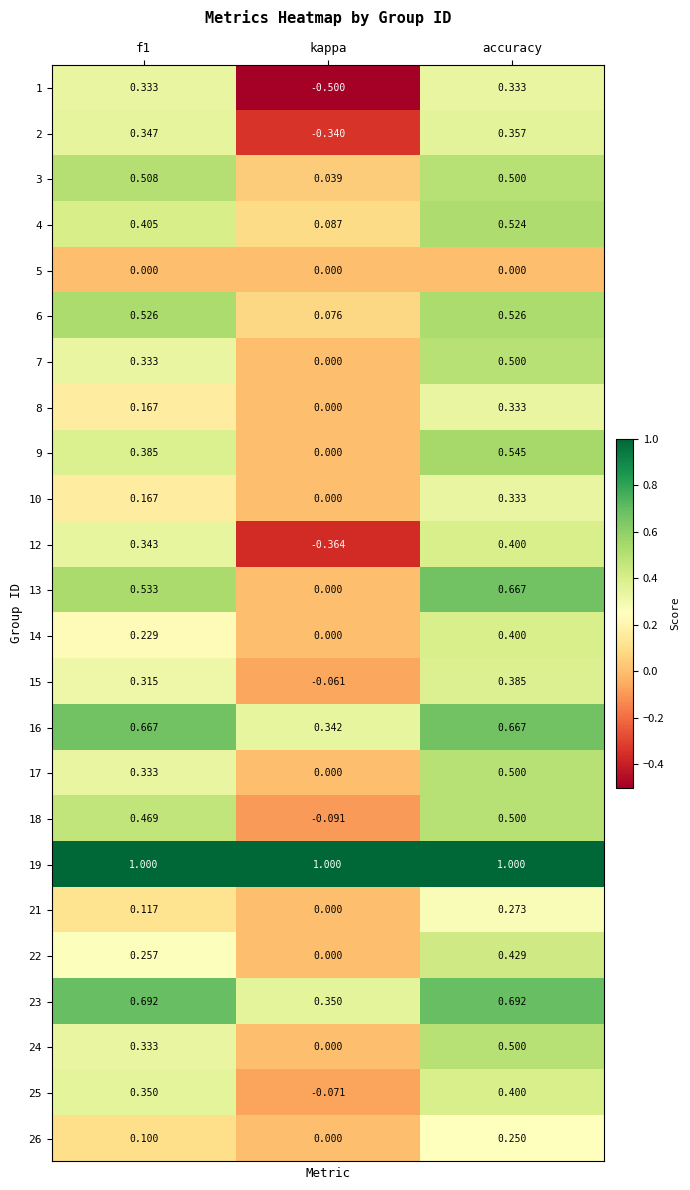

At which label does 24 reach its peak?

accuracy